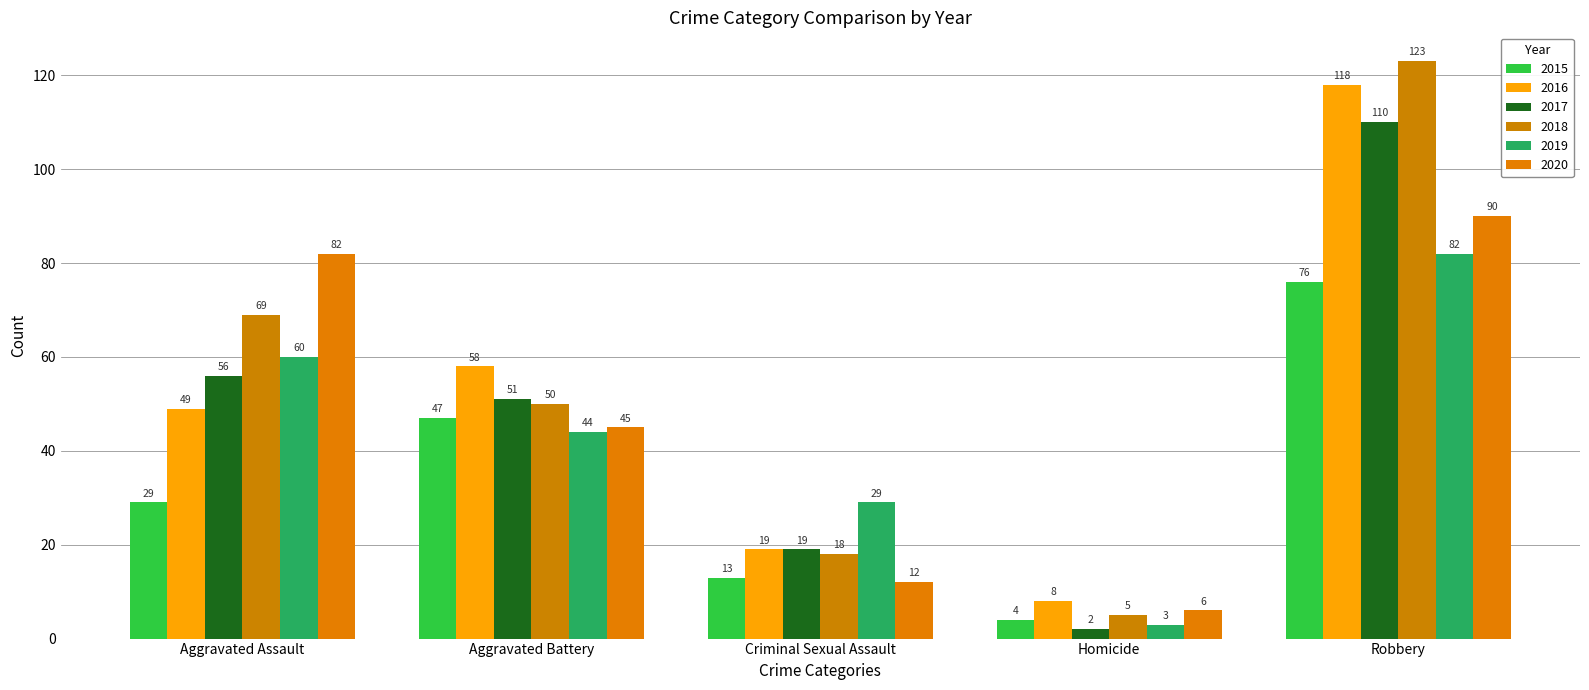

How many groups of bars are there?

5